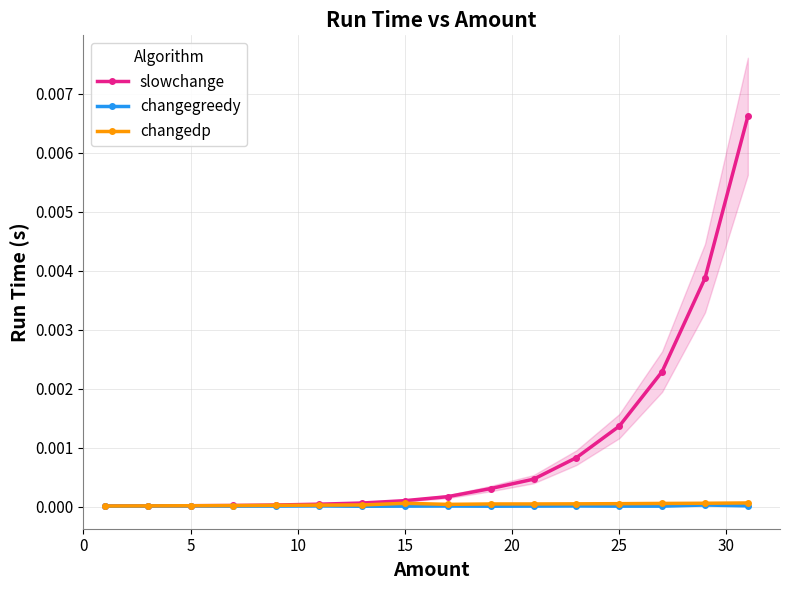

At 5, list the series in order from largest to smallest.

slowchange, changedp, changegreedy